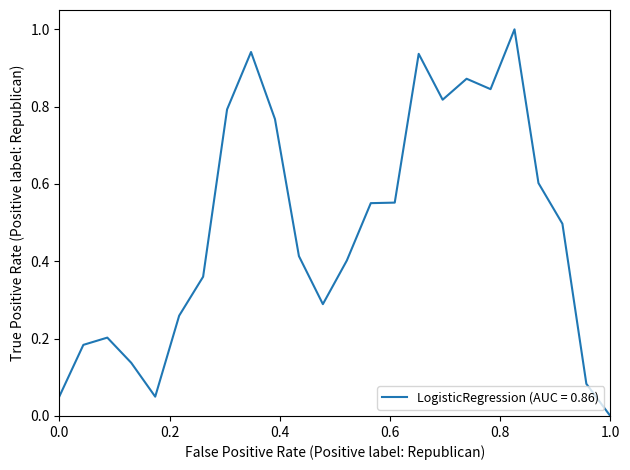

What is the greatest value displayed?

1.0